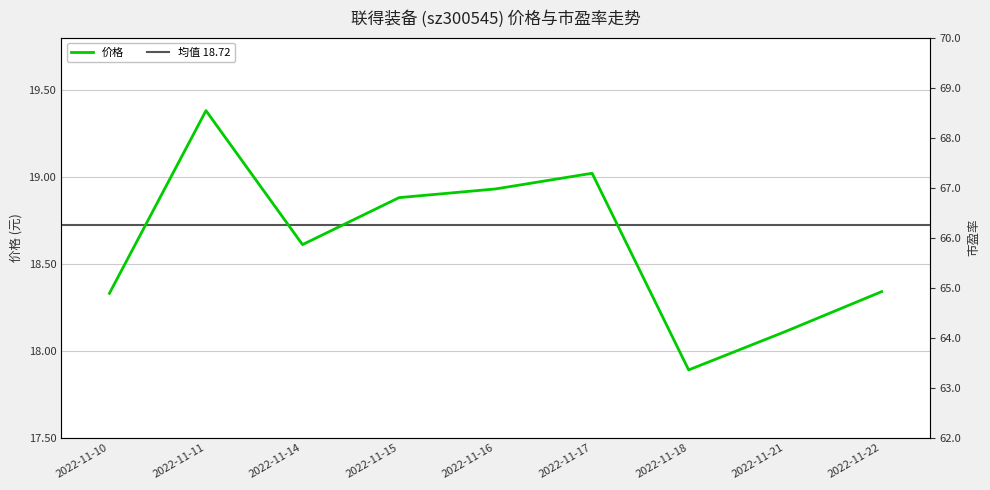

How many data points in 价格 are less than 18?

1